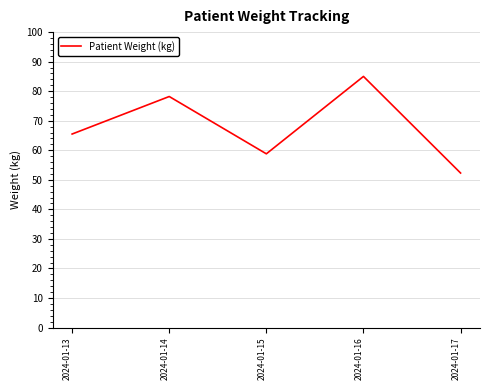

Reading right to left, what are all the values shown in this chart?

2024-01-17=52.3	2024-01-16=85.0	2024-01-15=58.8	2024-01-14=78.2	2024-01-13=65.5